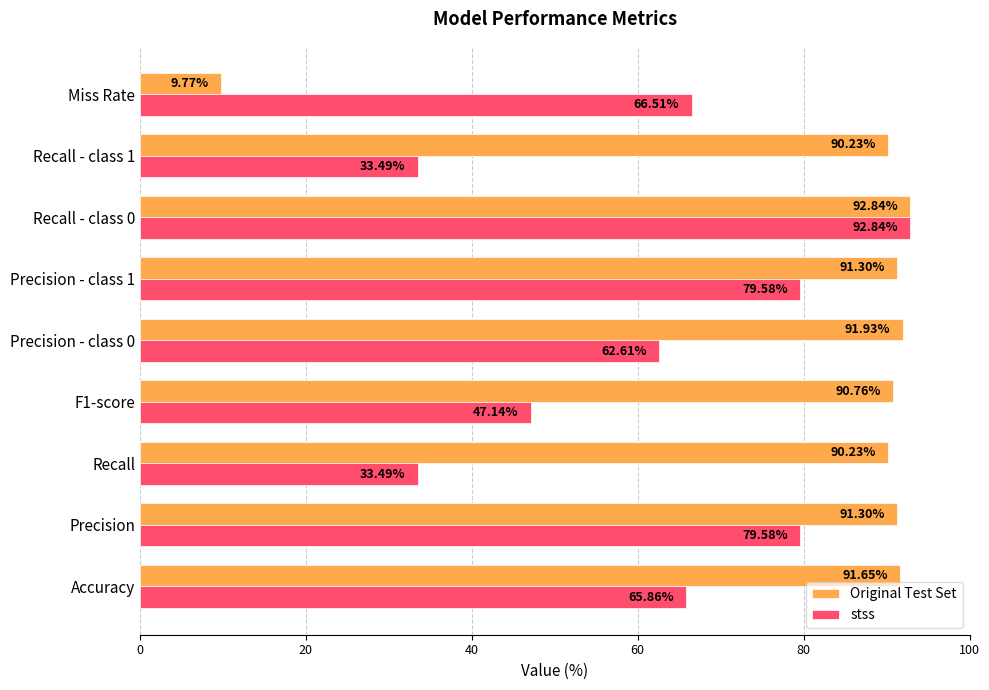

Rank the series at Recall - class 1 from lowest to highest value.

stss, Original Test Set